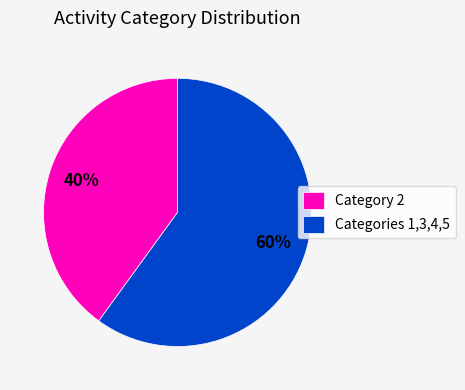

To the nearest percent, what is the difference between the Categories 1,3,4,5 and Category 2 slice percentages?

20%